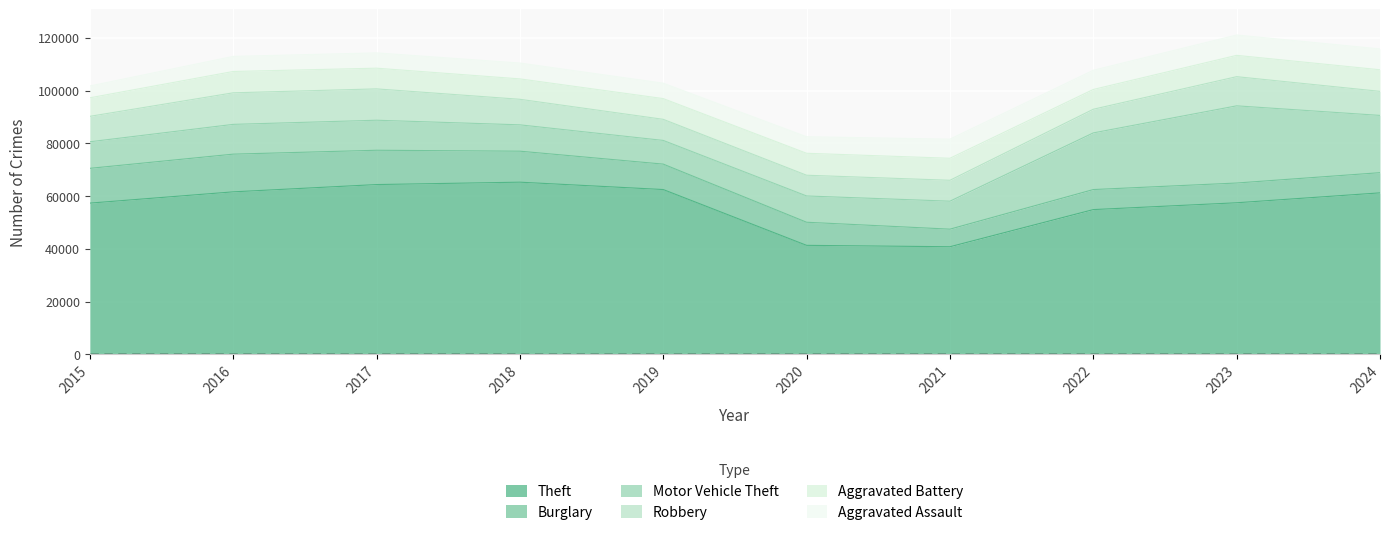

What is the difference between the Motor Vehicle Theft values at 2017 and 2023?

17874